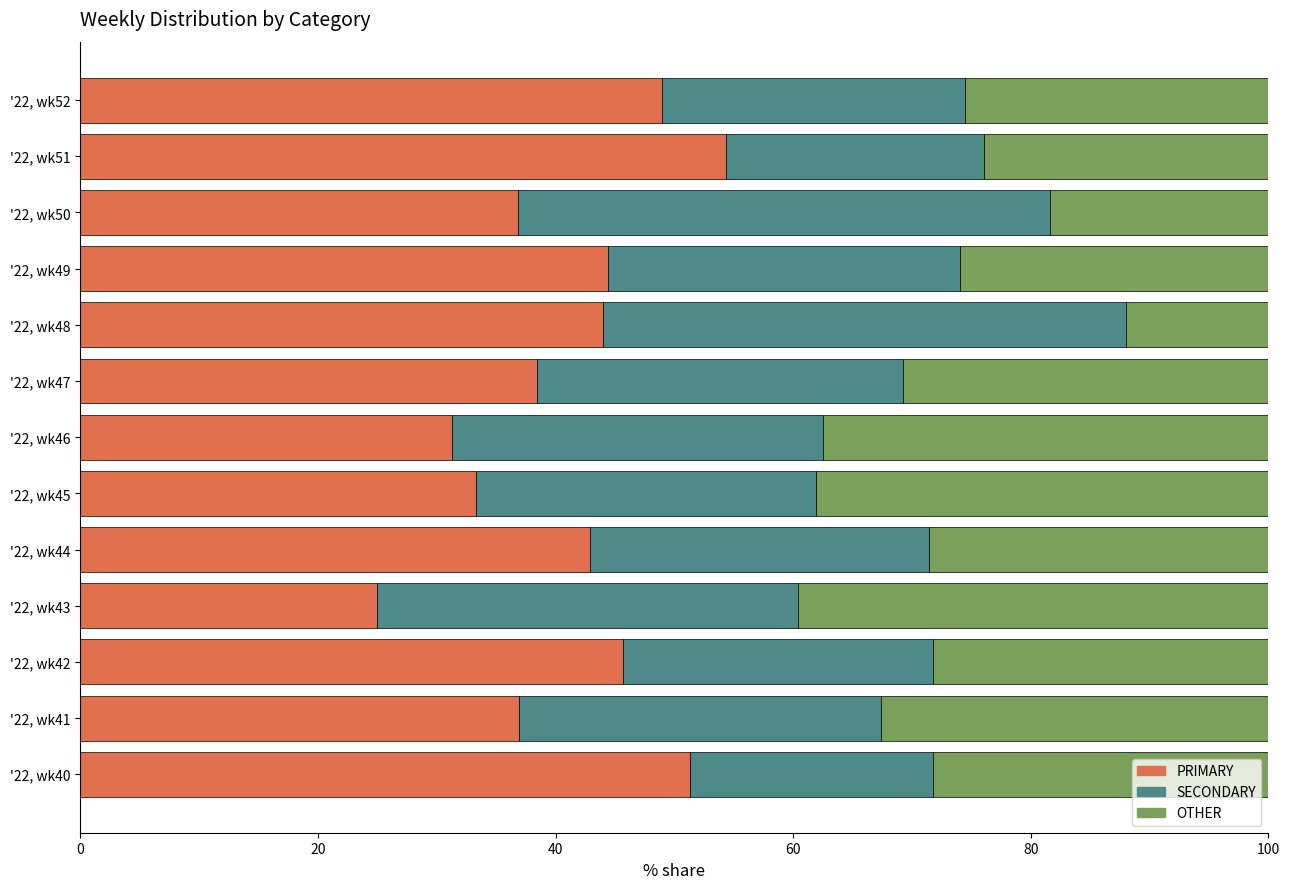

What is the difference between the PRIMARY values at '22, wk43 and '22, wk44?

17.9